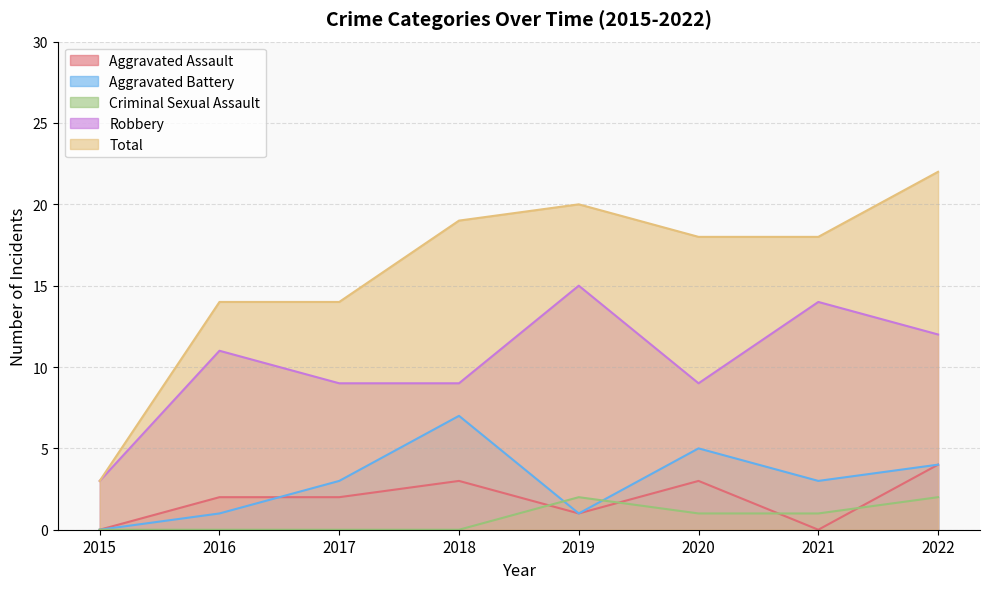

True or false: Total has more than 2 points higher than both neighbors.

False